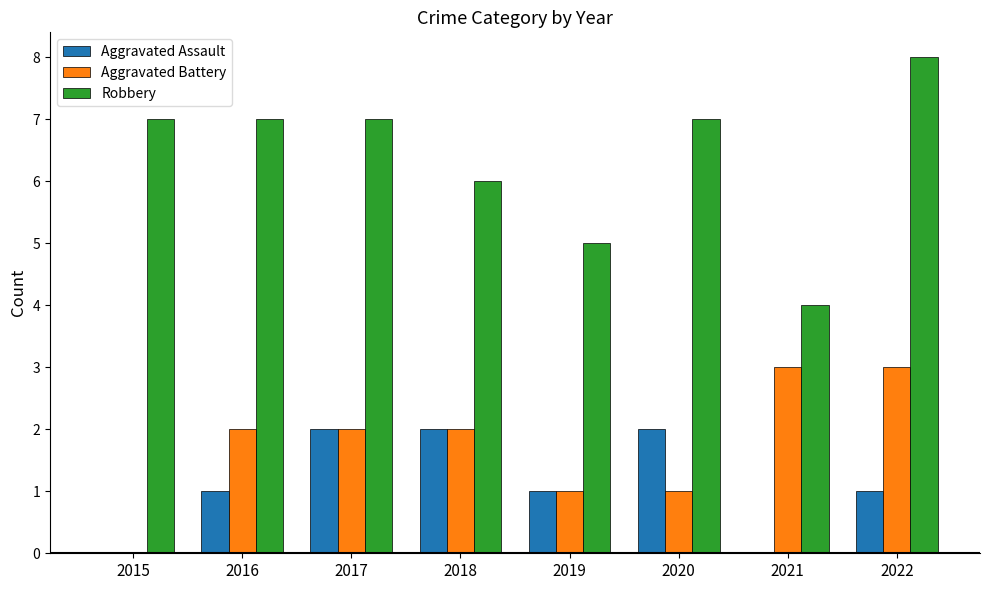

What is the approximate value of Robbery at 2015?

7